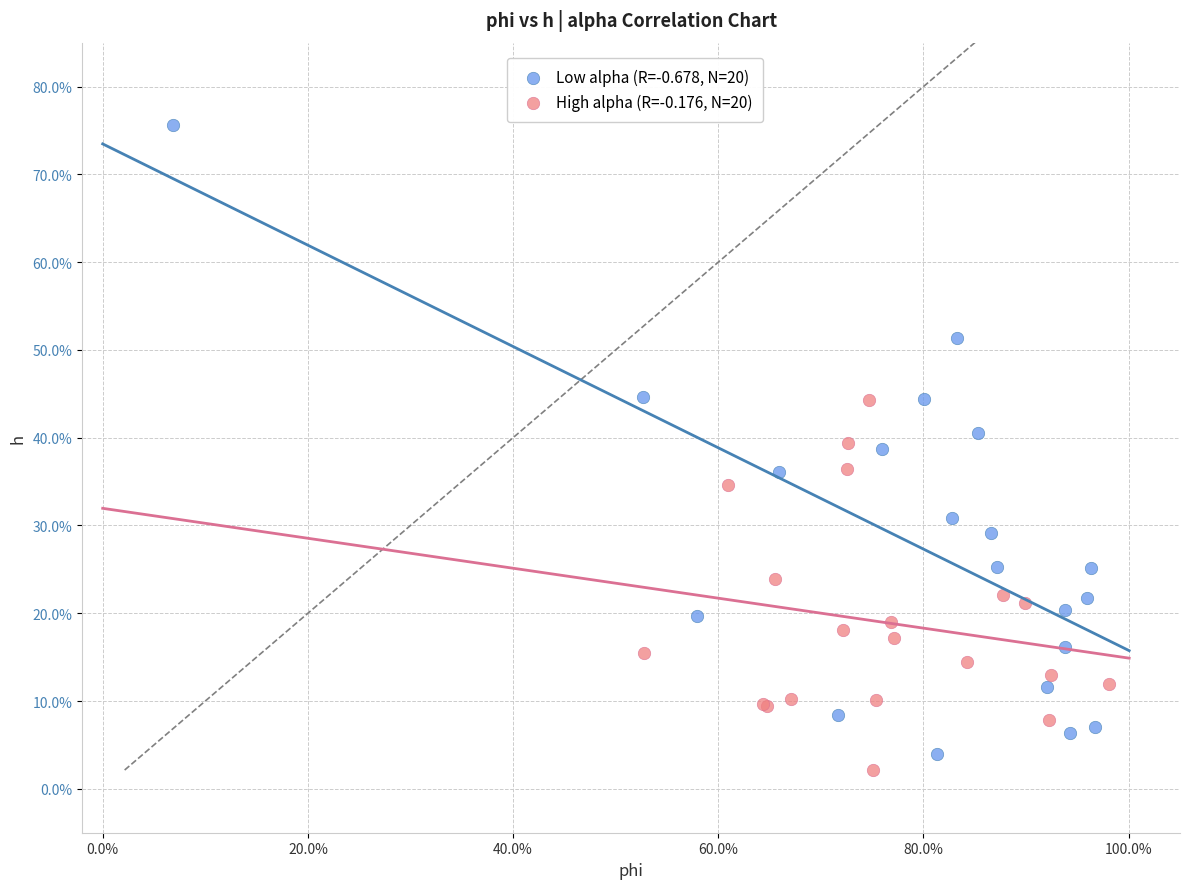

Which series contains the lowest Y value?

High alpha (R=-0.176, N=20)